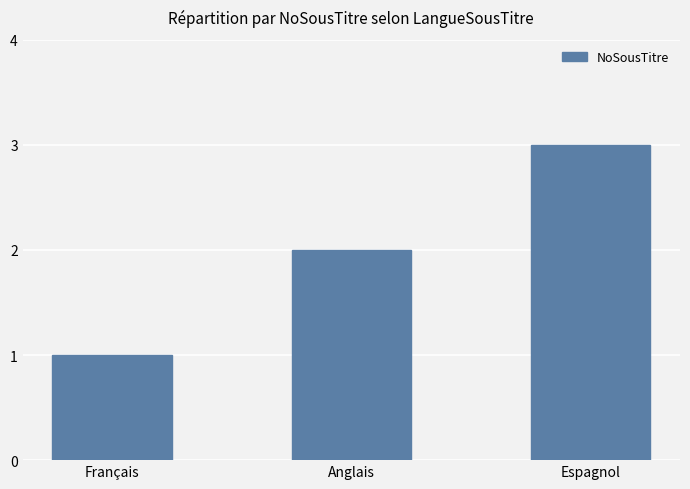

True or false: the data shows 2 at Anglais.

True